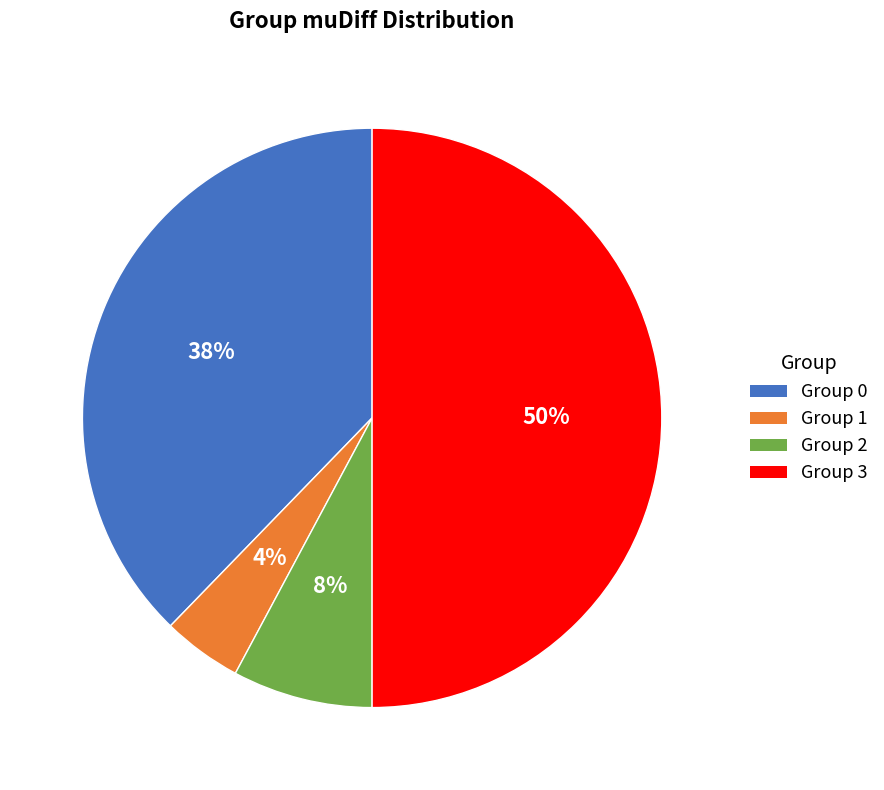

How many segments does this pie chart have?

4